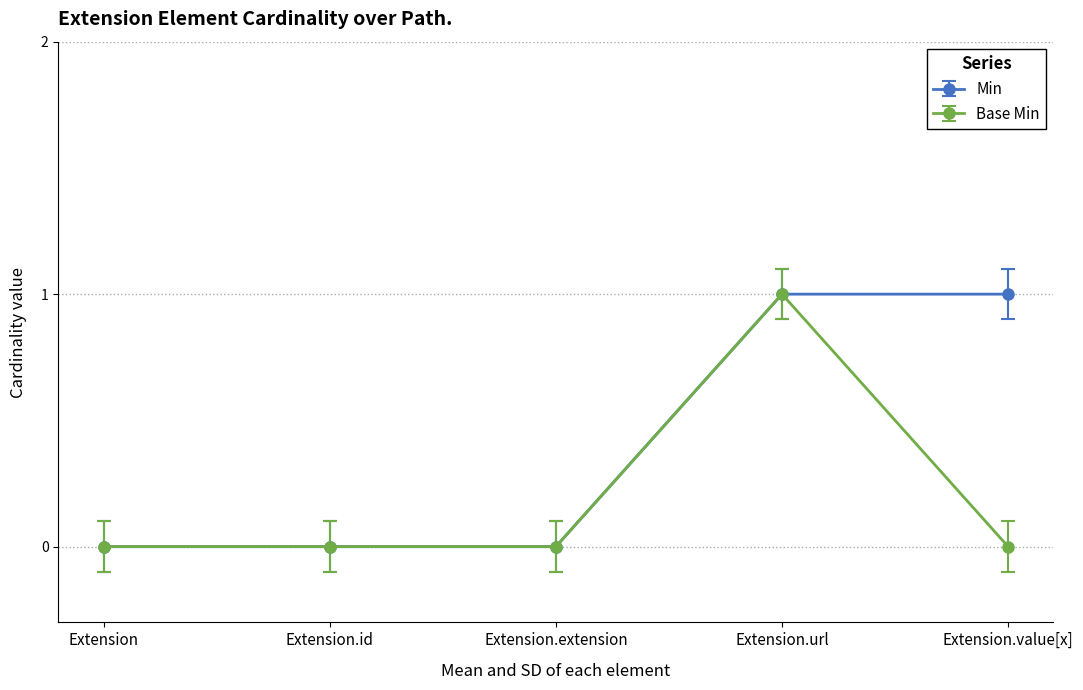

At which category is the sum across all series the highest?

Extension.url